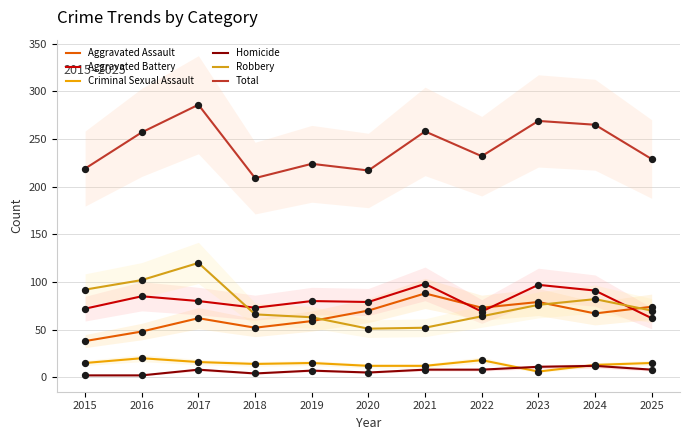

Which series has the widest spread of Y values?

Total